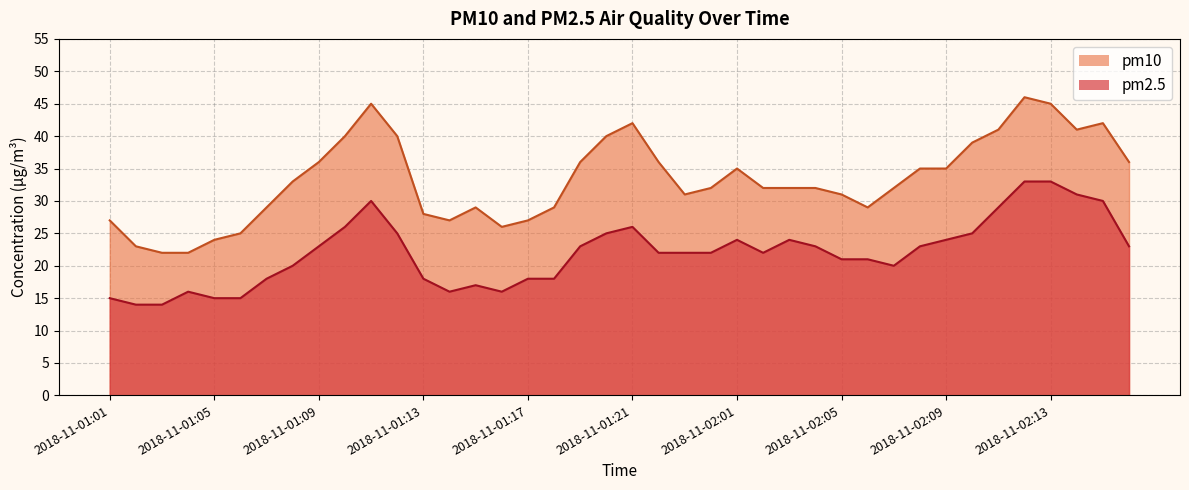

List the series in order of their overall mean, highest first.

pm10, pm2.5